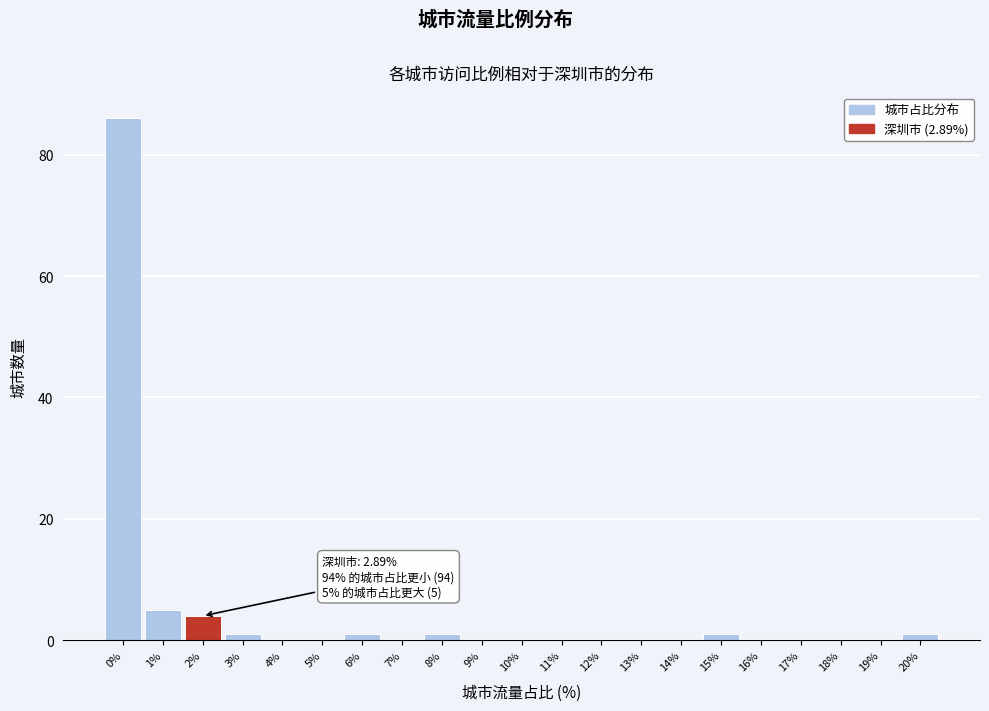

Reading right to left, transcribe all the data shown in this chart.

20%=1	19%=0	18%=0	17%=0	16%=0	15%=1	14%=0	13%=0	12%=0	11%=0	10%=0	9%=0	8%=1	7%=0	6%=1	5%=0	4%=0	3%=1	2%=4	1%=5	0%=86